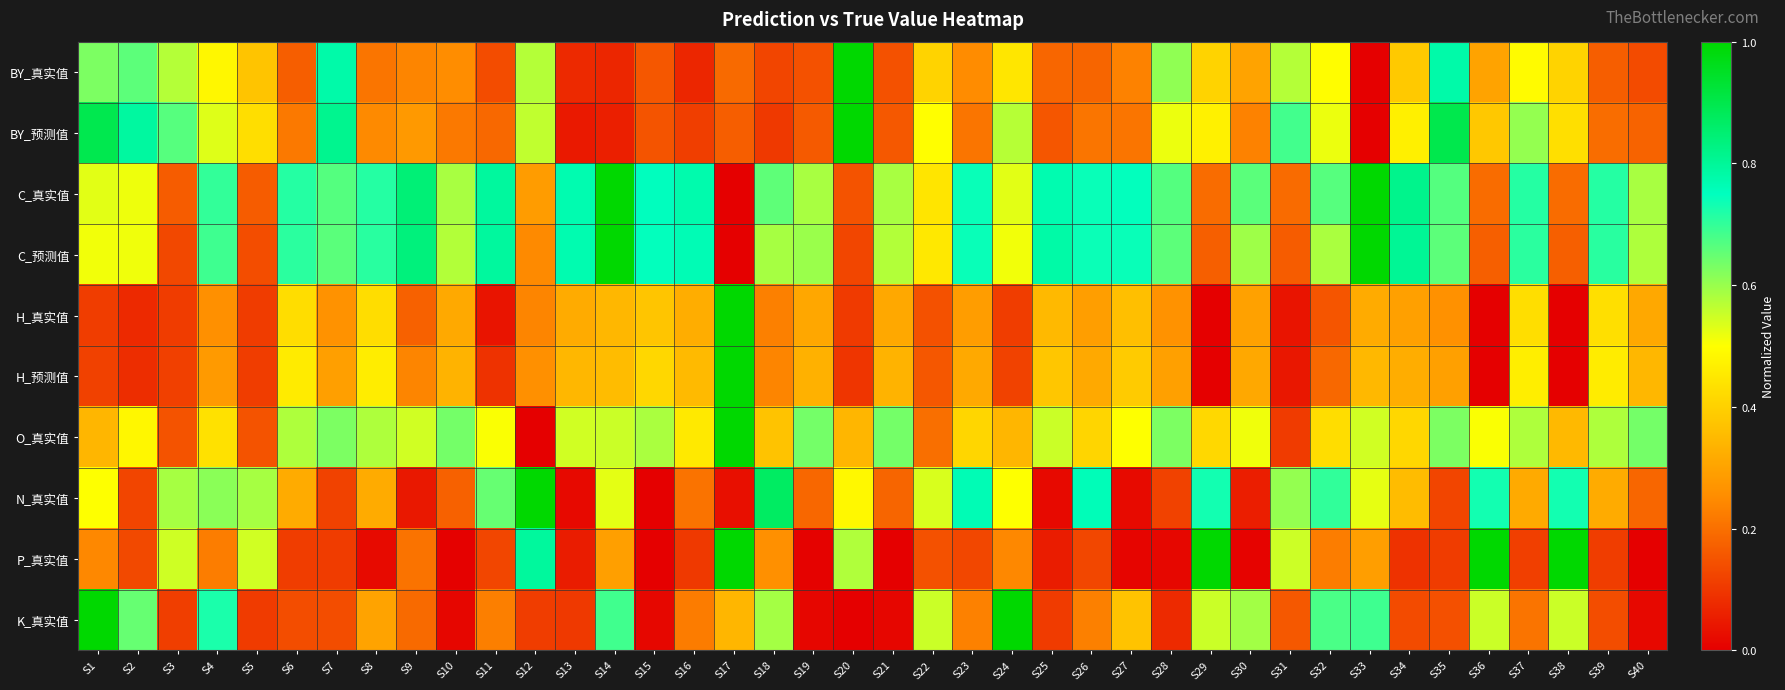

Reading left to right, list all the values displayed in this chart.

BY_真实值: S1=0.6	S2=0.7	S3=0.6	S4=0.5	S5=0.4	S6=0.2	S7=0.8	S8=0.2	S9=0.2	S10=0.3	S11=0.1	S12=0.6	S13=0.1	S14=0.1	S15=0.2	S16=0.1	S17=0.2	S18=0.1	S19=0.1	S20=1.0	S21=0.1	S22=0.4	S23=0.3	S24=0.4	S25=0.2	S26=0.2	S27=0.2	S28=0.6	S29=0.4	S30=0.3	S31=0.6	S32=0.5	S33=0.0	S34=0.4	S35=0.8	S36=0.3	S37=0.5	S38=0.4	S39=0.2	S40=0.1
BY_预测值: S1=0.9	S2=0.8	S3=0.7	S4=0.5	S5=0.4	S6=0.2	S7=0.8	S8=0.2	S9=0.3	S10=0.2	S11=0.2	S12=0.6	S13=0.0	S14=0.1	S15=0.2	S16=0.1	S17=0.2	S18=0.1	S19=0.2	S20=1.0	S21=0.2	S22=0.5	S23=0.2	S24=0.6	S25=0.2	S26=0.2	S27=0.2	S28=0.5	S29=0.5	S30=0.2	S31=0.7	S32=0.5	S33=0.0	S34=0.5	S35=0.9	S36=0.4	S37=0.6	S38=0.4	S39=0.2	S40=0.2
C_真实值: S1=0.5	S2=0.5	S3=0.2	S4=0.7	S5=0.2	S6=0.7	S7=0.7	S8=0.7	S9=0.8	S10=0.6	S11=0.8	S12=0.3	S13=0.8	S14=1.0	S15=0.8	S16=0.8	S17=0.0	S18=0.7	S19=0.6	S20=0.1	S21=0.6	S22=0.4	S23=0.7	S24=0.5	S25=0.8	S26=0.7	S27=0.7	S28=0.7	S29=0.2	S30=0.7	S31=0.2	S32=0.7	S33=1.0	S34=0.8	S35=0.7	S36=0.2	S37=0.7	S38=0.2	S39=0.7	S40=0.6
C_预测值: S1=0.5	S2=0.5	S3=0.1	S4=0.7	S5=0.1	S6=0.7	S7=0.7	S8=0.7	S9=0.8	S10=0.6	S11=0.8	S12=0.2	S13=0.8	S14=1.0	S15=0.7	S16=0.8	S17=0.0	S18=0.6	S19=0.6	S20=0.1	S21=0.6	S22=0.4	S23=0.7	S24=0.5	S25=0.8	S26=0.7	S27=0.7	S28=0.7	S29=0.2	S30=0.6	S31=0.2	S32=0.6	S33=1.0	S34=0.8	S35=0.7	S36=0.2	S37=0.7	S38=0.2	S39=0.7	S40=0.6
H_真实值: S1=0.1	S2=0.1	S3=0.1	S4=0.3	S5=0.1	S6=0.4	S7=0.3	S8=0.4	S9=0.2	S10=0.3	S11=0.0	S12=0.2	S13=0.3	S14=0.3	S15=0.4	S16=0.3	S17=1.0	S18=0.2	S19=0.3	S20=0.1	S21=0.3	S22=0.1	S23=0.3	S24=0.1	S25=0.3	S26=0.3	S27=0.4	S28=0.3	S29=0.0	S30=0.3	S31=0.0	S32=0.2	S33=0.3	S34=0.3	S35=0.3	S36=0.0	S37=0.4	S38=0.0	S39=0.4	S40=0.3
H_预测值: S1=0.1	S2=0.1	S3=0.1	S4=0.3	S5=0.1	S6=0.5	S7=0.3	S8=0.5	S9=0.2	S10=0.3	S11=0.1	S12=0.3	S13=0.3	S14=0.4	S15=0.4	S16=0.4	S17=1.0	S18=0.2	S19=0.3	S20=0.1	S21=0.3	S22=0.2	S23=0.3	S24=0.1	S25=0.4	S26=0.3	S27=0.4	S28=0.3	S29=0.0	S30=0.3	S31=0.0	S32=0.2	S33=0.3	S34=0.3	S35=0.3	S36=0.0	S37=0.5	S38=0.0	S39=0.5	S40=0.3
O_真实值: S1=0.3	S2=0.5	S3=0.1	S4=0.4	S5=0.1	S6=0.6	S7=0.6	S8=0.6	S9=0.5	S10=0.6	S11=0.5	S12=0.0	S13=0.5	S14=0.6	S15=0.6	S16=0.5	S17=1.0	S18=0.4	S19=0.6	S20=0.3	S21=0.6	S22=0.2	S23=0.4	S24=0.3	S25=0.6	S26=0.4	S27=0.5	S28=0.6	S29=0.4	S30=0.5	S31=0.1	S32=0.4	S33=0.5	S34=0.4	S35=0.6	S36=0.5	S37=0.6	S38=0.3	S39=0.6	S40=0.6
N_真实值: S1=0.5	S2=0.1	S3=0.6	S4=0.6	S5=0.6	S6=0.3	S7=0.1	S8=0.3	S9=0.0	S10=0.2	S11=0.6	S12=1.0	S13=0.0	S14=0.5	S15=0.0	S16=0.2	S17=0.0	S18=0.9	S19=0.2	S20=0.5	S21=0.2	S22=0.5	S23=0.8	S24=0.5	S25=0.0	S26=0.8	S27=0.0	S28=0.1	S29=0.7	S30=0.1	S31=0.6	S32=0.7	S33=0.5	S34=0.4	S35=0.1	S36=0.7	S37=0.3	S38=0.7	S39=0.3	S40=0.2
P_真实值: S1=0.2	S2=0.1	S3=0.5	S4=0.2	S5=0.5	S6=0.1	S7=0.1	S8=0.0	S9=0.2	S10=0.0	S11=0.1	S12=0.8	S13=0.1	S14=0.3	S15=0.0	S16=0.1	S17=1.0	S18=0.3	S19=0.0	S20=0.6	S21=0.0	S22=0.1	S23=0.1	S24=0.2	S25=0.1	S26=0.1	S27=0.0	S28=0.0	S29=1.0	S30=0.0	S31=0.5	S32=0.2	S33=0.3	S34=0.1	S35=0.1	S36=1.0	S37=0.1	S38=1.0	S39=0.1	S40=0.0
K_真实值: S1=1.0	S2=0.6	S3=0.1	S4=0.7	S5=0.1	S6=0.1	S7=0.1	S8=0.3	S9=0.2	S10=0.0	S11=0.2	S12=0.1	S13=0.1	S14=0.7	S15=0.0	S16=0.2	S17=0.3	S18=0.6	S19=0.0	S20=0.0	S21=0.0	S22=0.6	S23=0.2	S24=1.0	S25=0.1	S26=0.2	S27=0.4	S28=0.1	S29=0.6	S30=0.6	S31=0.2	S32=0.7	S33=0.7	S34=0.1	S35=0.1	S36=0.6	S37=0.2	S38=0.6	S39=0.1	S40=0.0